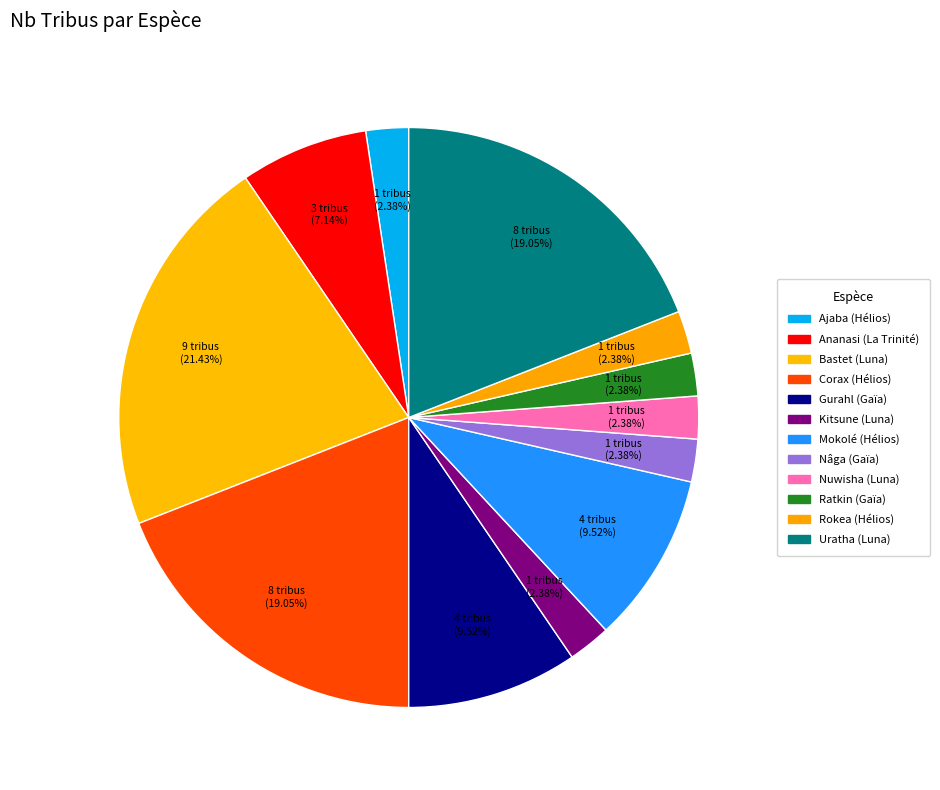

Count the number of slices in the pie.

12